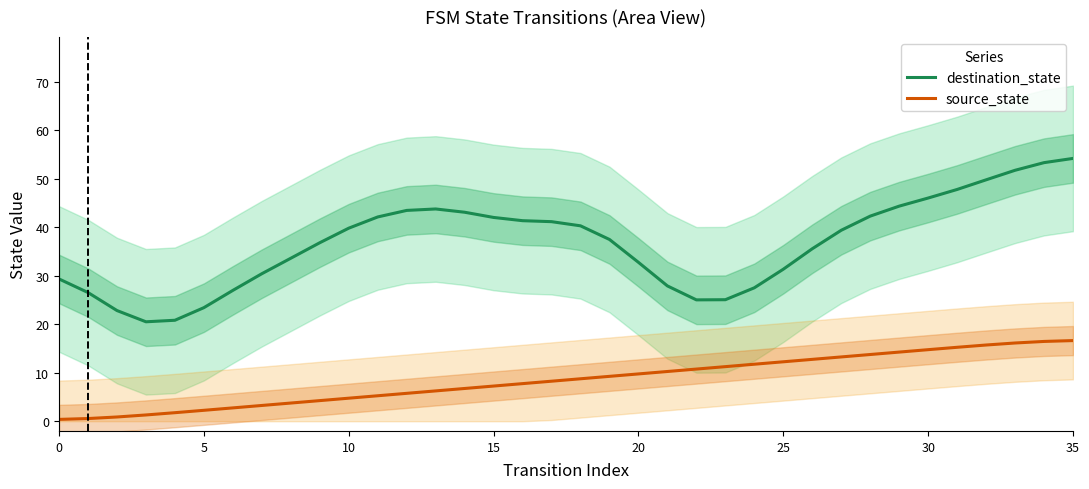

What is the approximate value of source_state at 15?

7.2